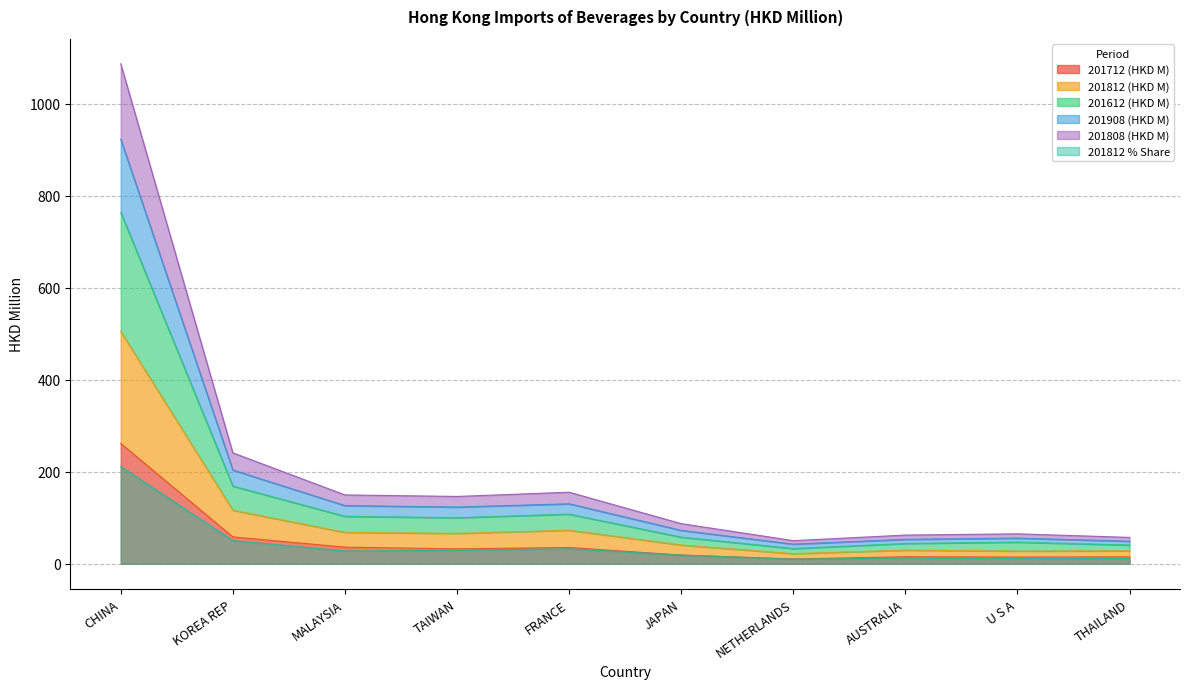

What is the label of the 8th point from the right?

MALAYSIA